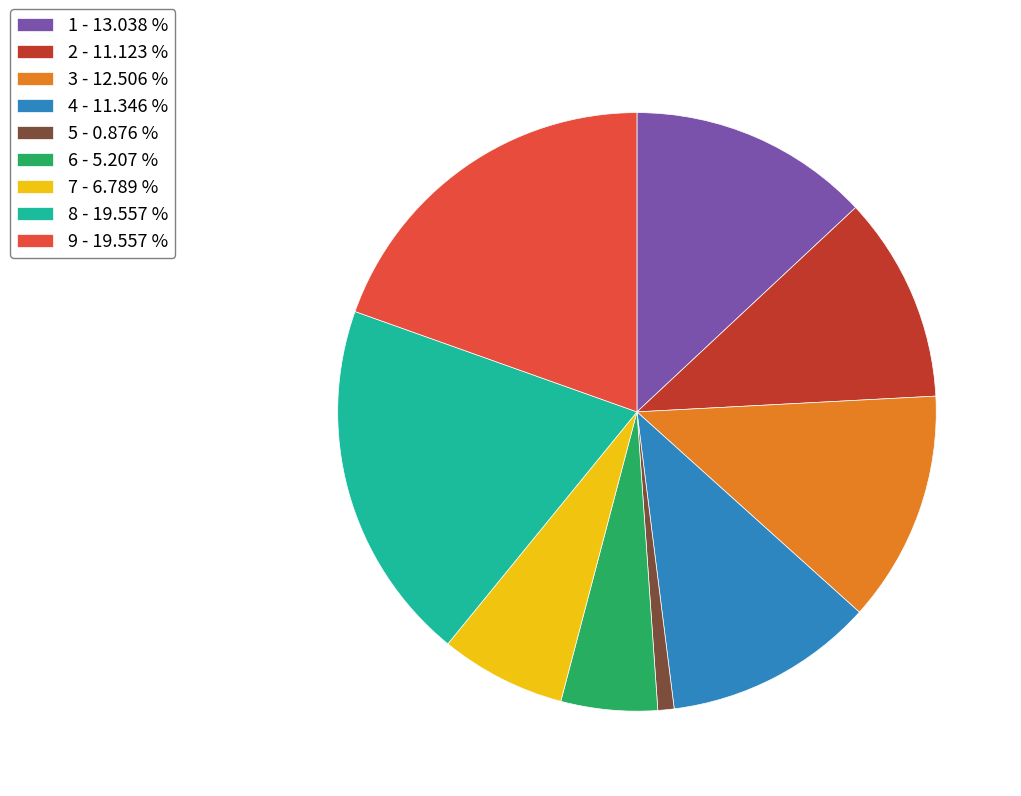

Is 1 - 13.038 % the majority of the pie?

No